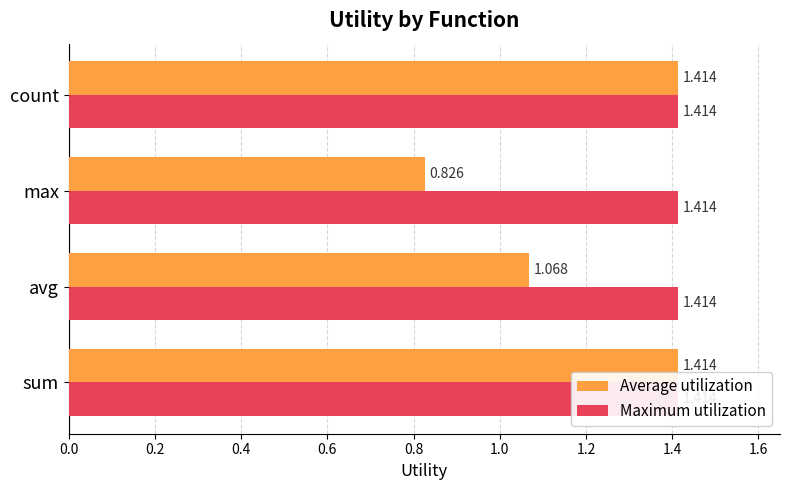

How many data points in Average utilization are above 1?

3